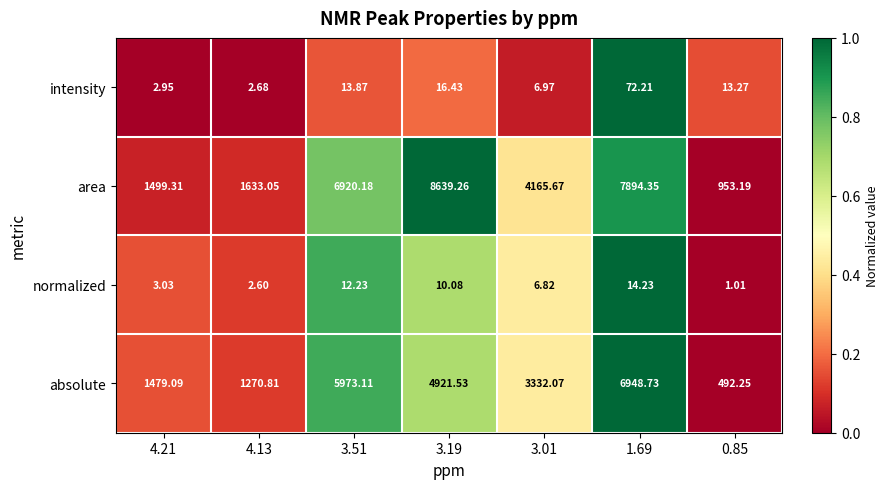

At 3.01, list the series in order from smallest to largest.

normalized, intensity, absolute, area